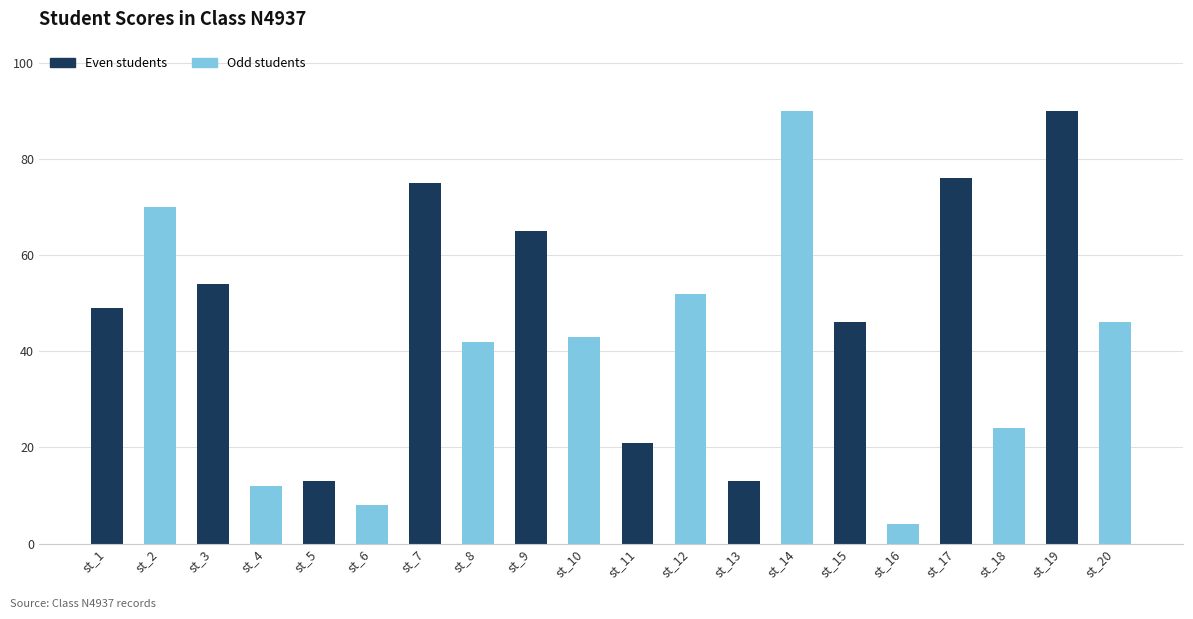

Which has a higher value, st_14 or st_5?

st_14